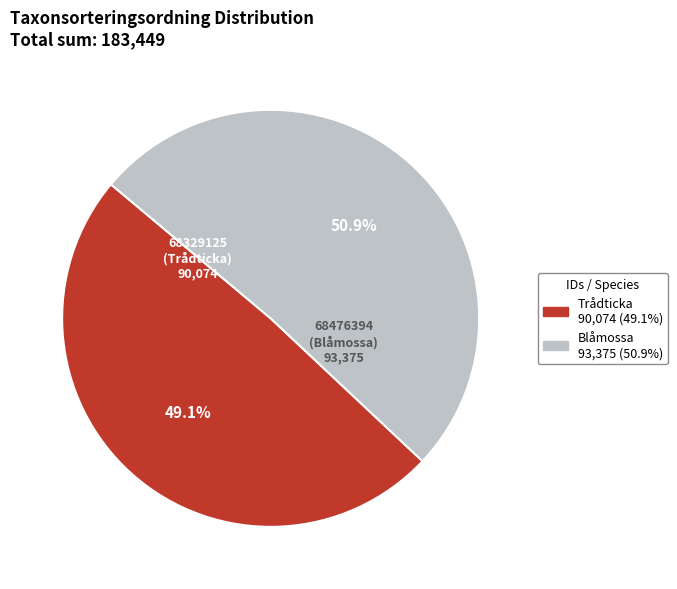

Which category accounts for the majority?

68476394